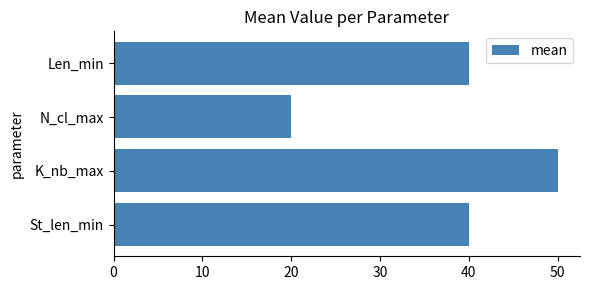

Which category has the lowest value across all series?

N_cl_max